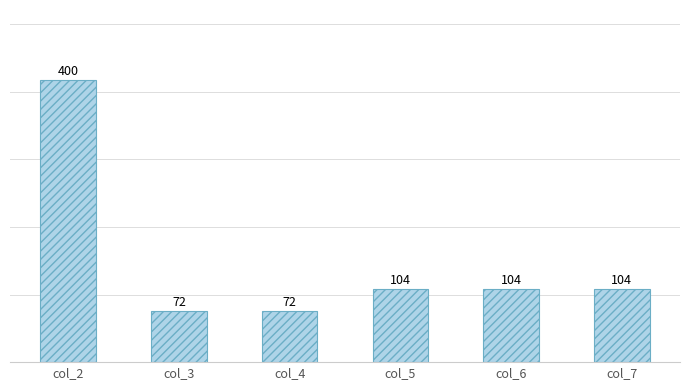

Reading left to right, transcribe all the data shown in this chart.

400	72	72	104	104	104